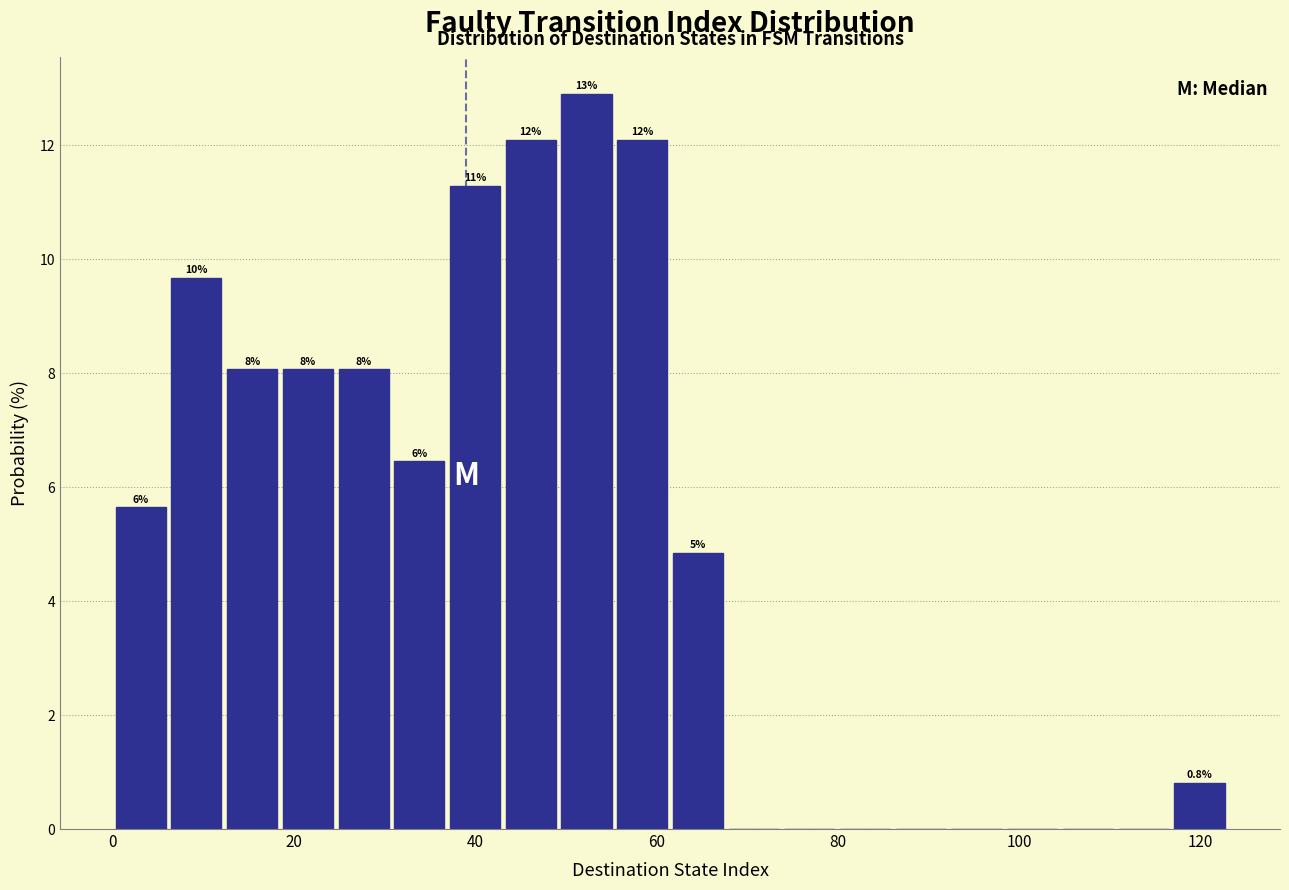

Read against the x-axis, roughly where is the centre of the tallest bar?

52